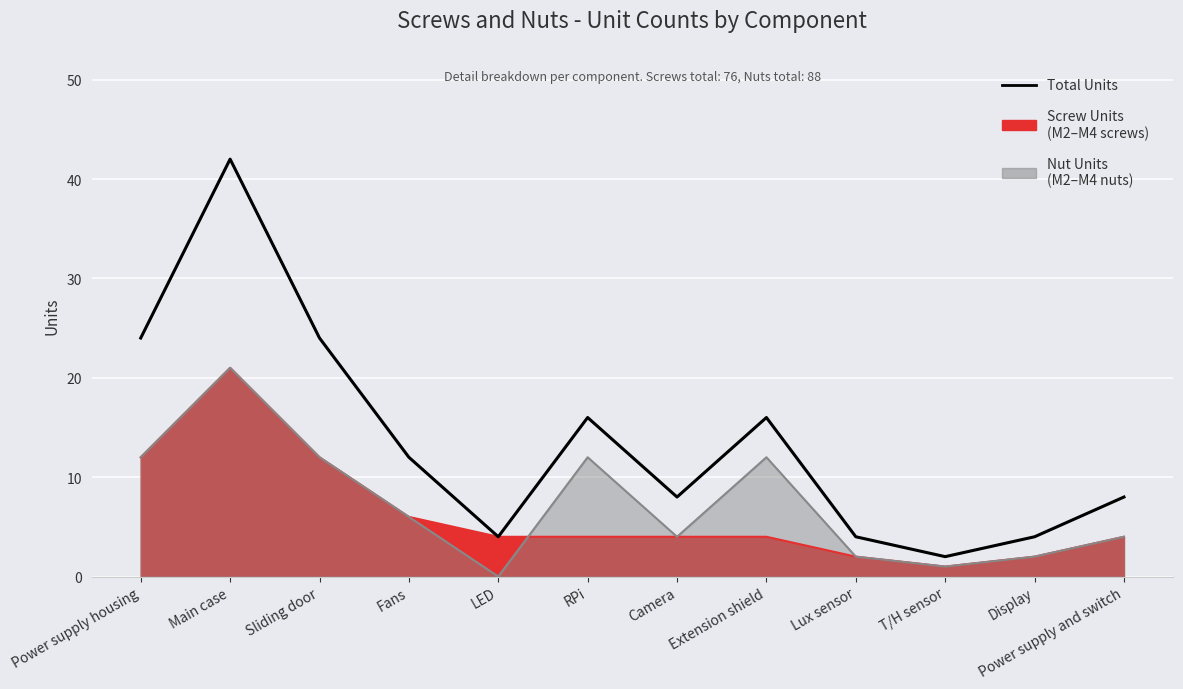

Which has a higher value, LED or Power supply and switch?

Power supply and switch